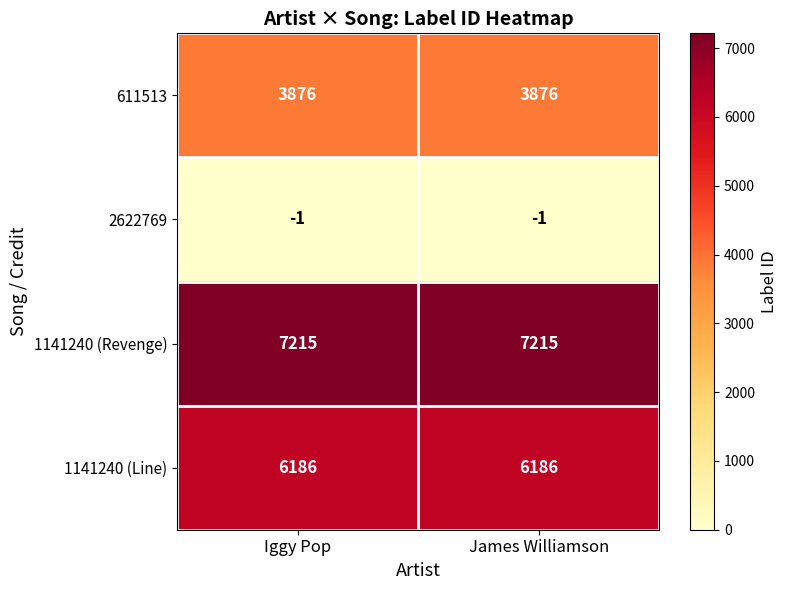

Reading left to right, list all the values displayed in this chart.

611513: Iggy Pop=3876	James Williamson=3876
2622769: Iggy Pop=-1	James Williamson=-1
1141240 (Revenge): Iggy Pop=7215	James Williamson=7215
1141240 (Line): Iggy Pop=6186	James Williamson=6186